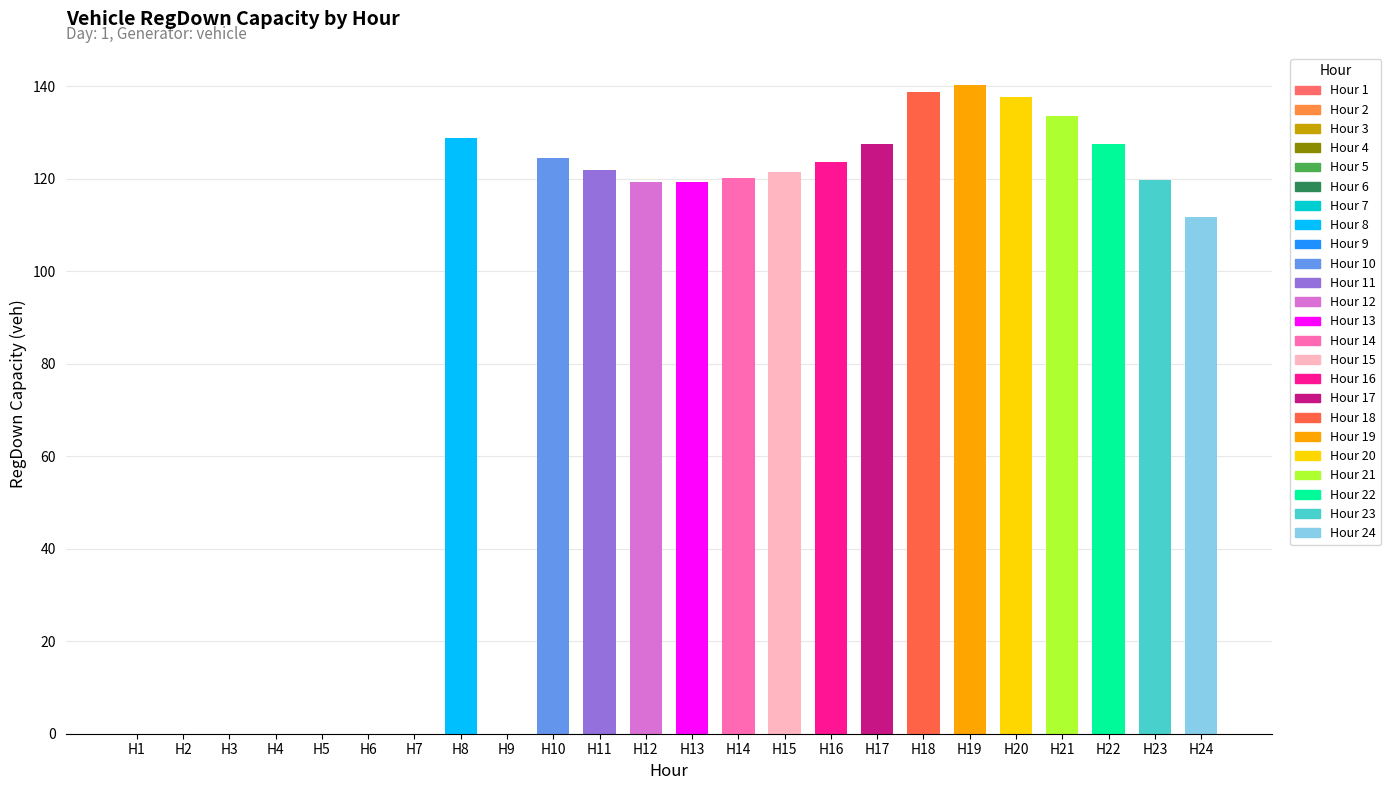

Where does the data first go above 120?

8